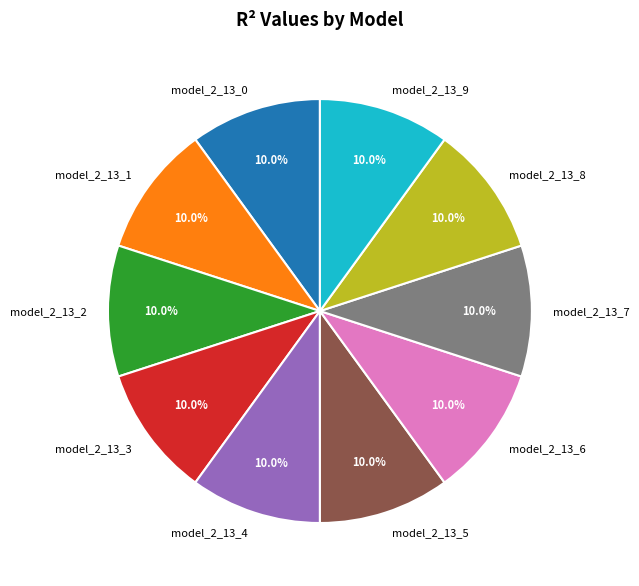

Is model_2_13_2 the majority of the pie?

No